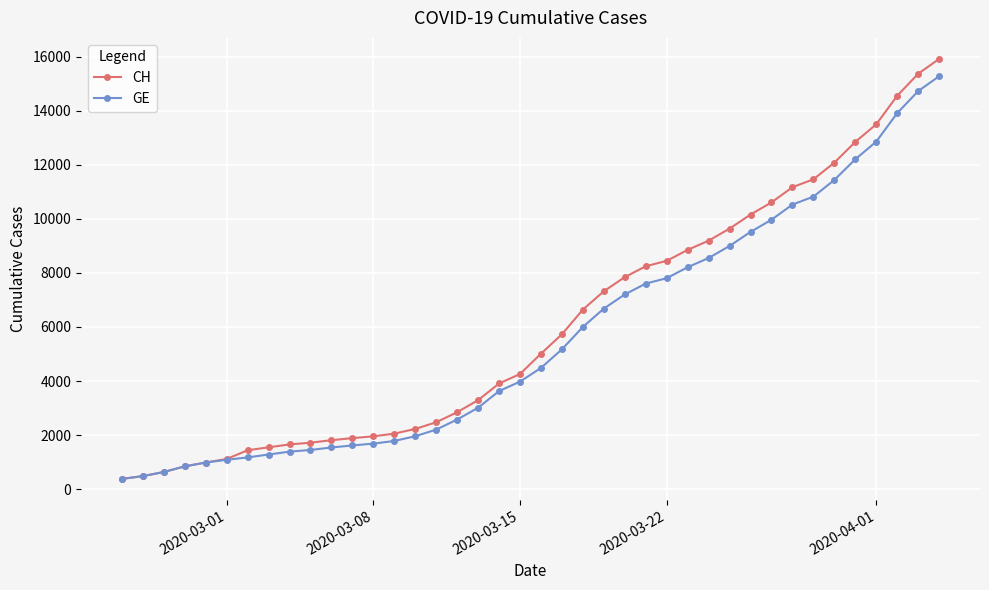

Which series has the widest spread of values?

CH